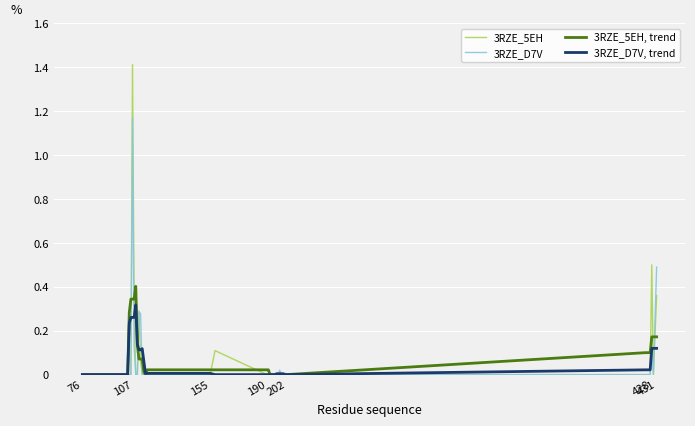

List the series in order of their peak value, highest first.

3RZE_5EH, 3RZE_D7V, 3RZE_5EH, trend, 3RZE_D7V, trend